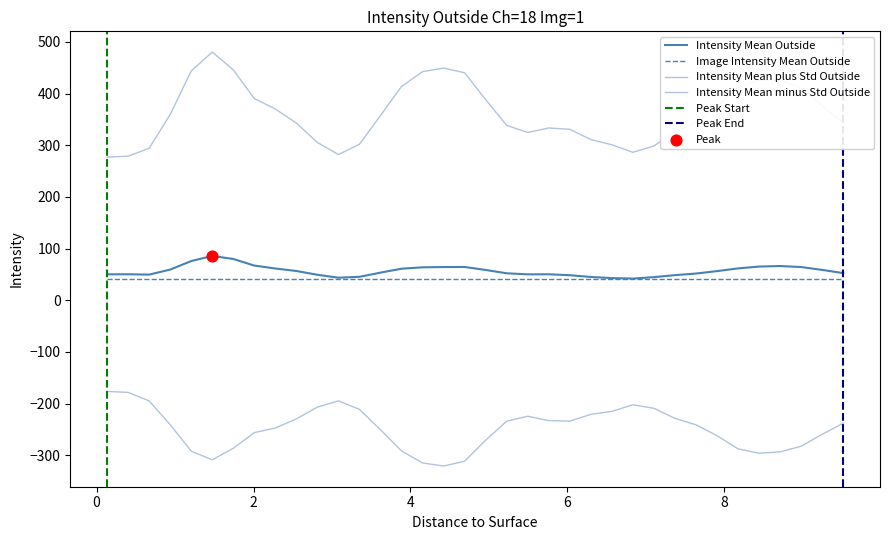

At which category is the sum across all series the highest?

1.474